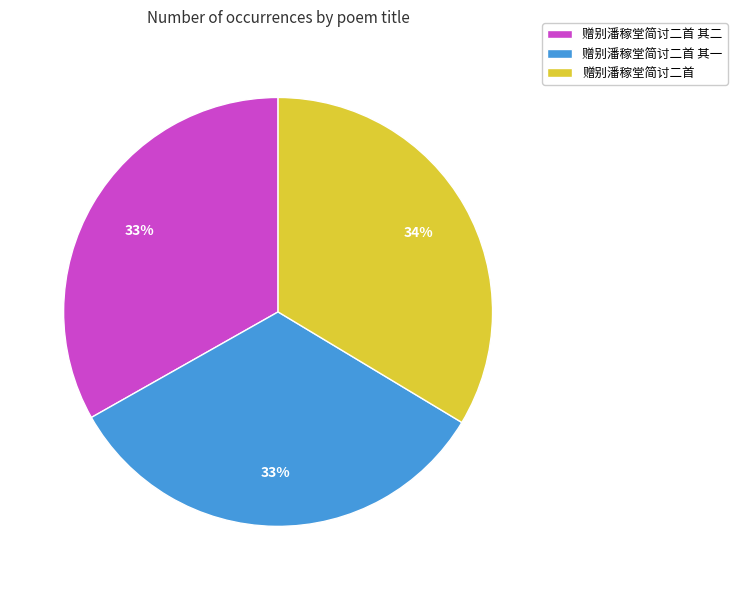

To the nearest percent, what portion does 赠别潘稼堂简讨二首 其二 represent?

33%